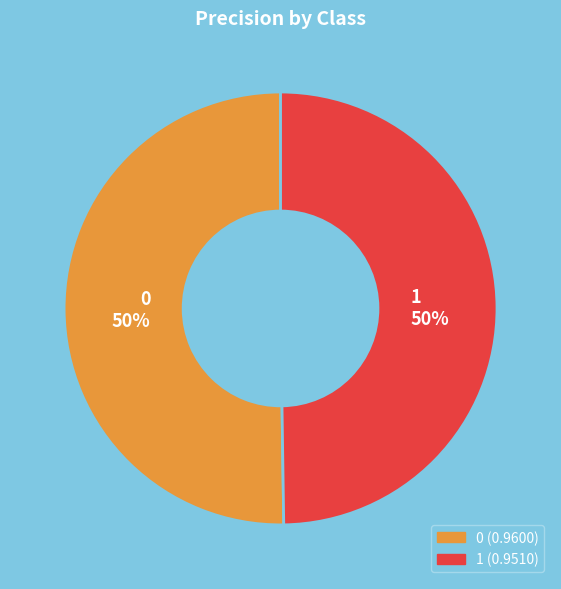

The 0 slice represents 56% of the pie. True or false?

False